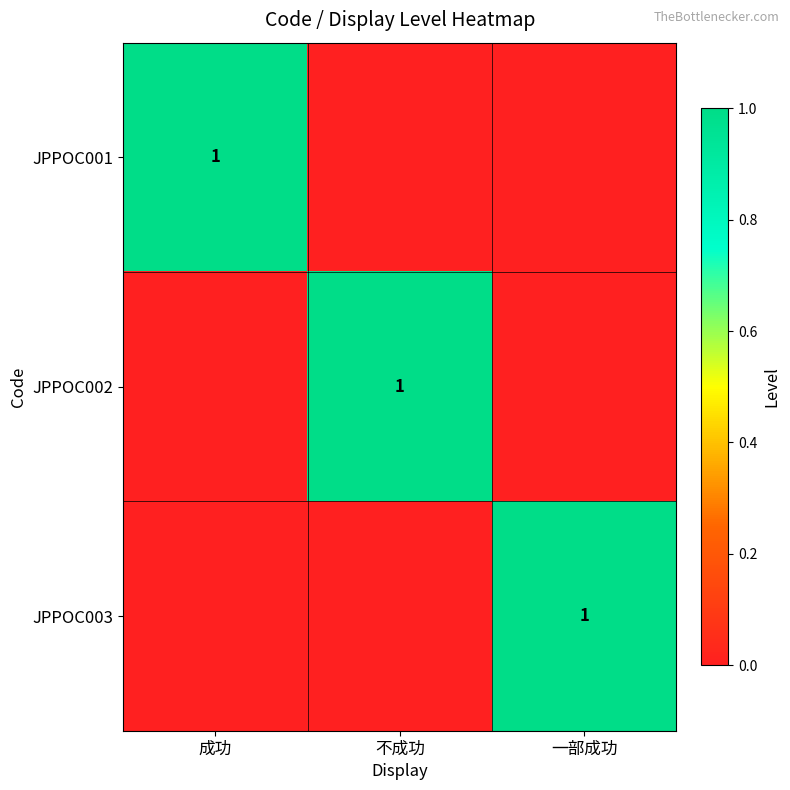

True or false: JPPOC002 has a value of 2 at 不成功.

False